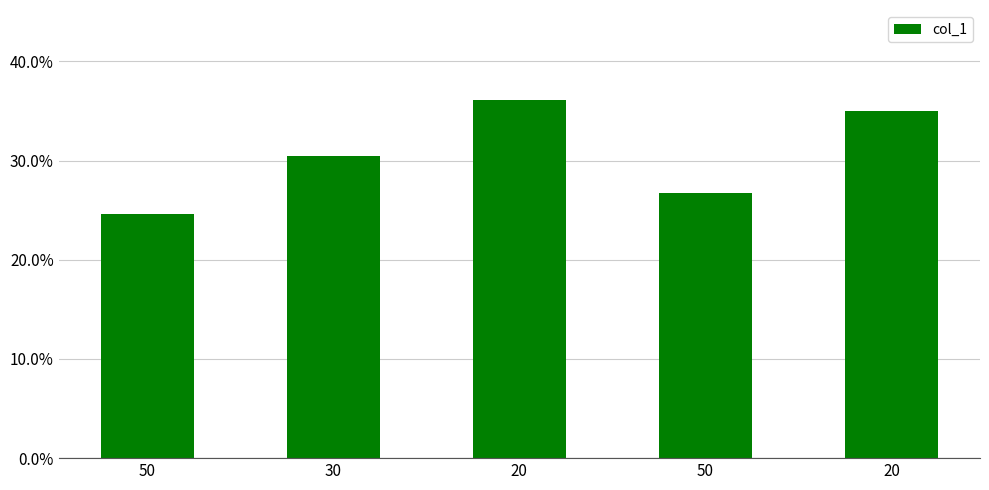

List the labels in order of value, smallest first.

50, 50, 30, 20, 20